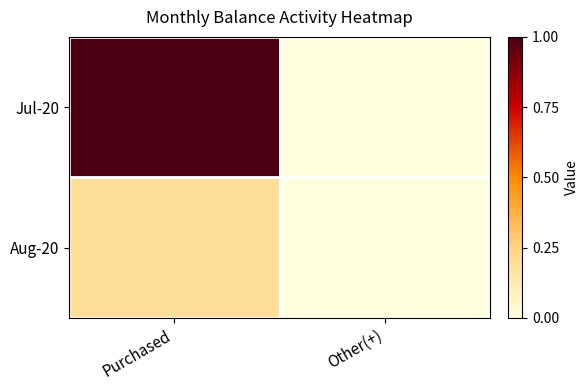

How many distinct data groups are displayed?

2